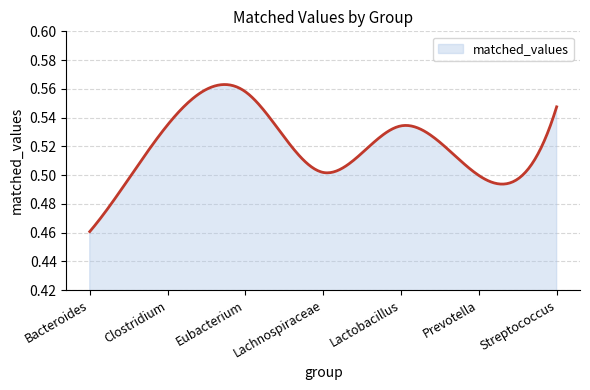

True or false: the data has more than 1 interior local peaks.

True